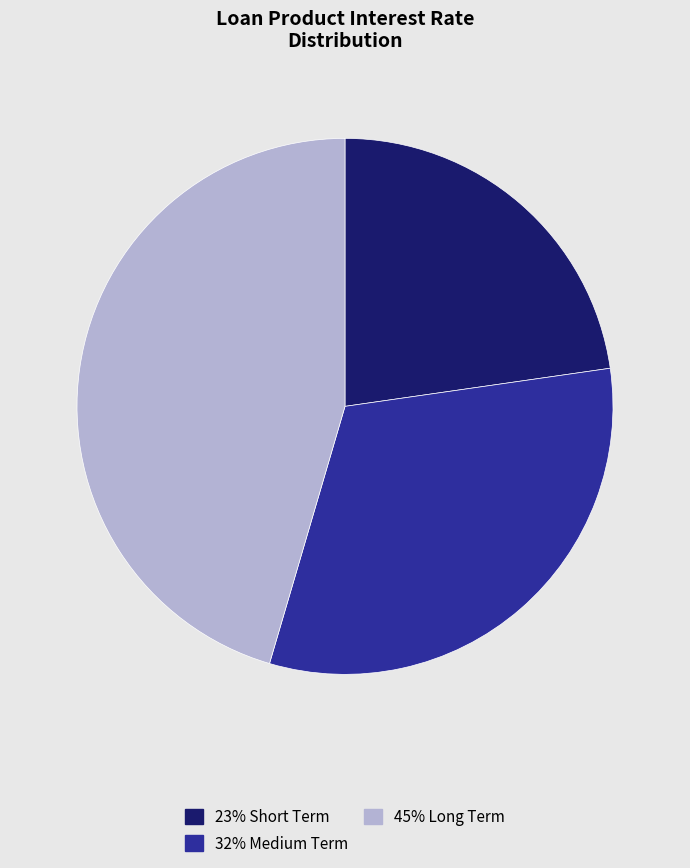

Is there a majority slice in this chart?

No